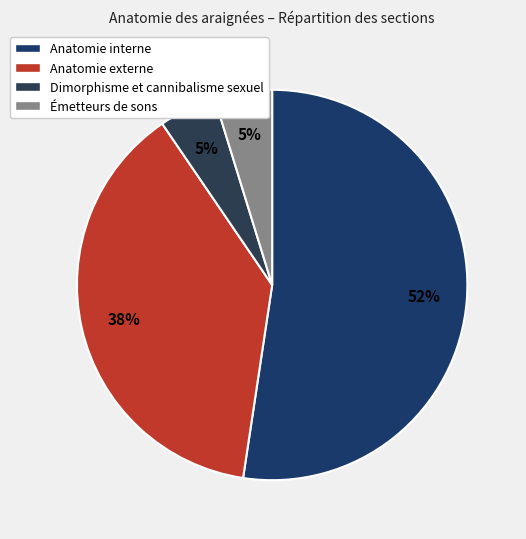

Count the number of slices in the pie.

4